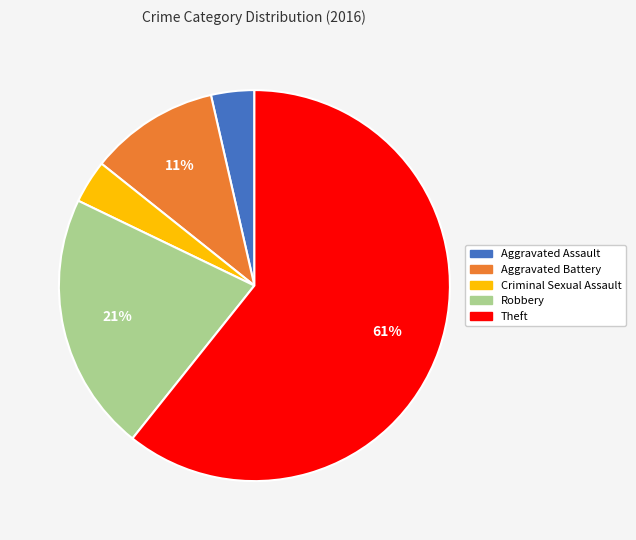

How many slices are in this pie chart?

5